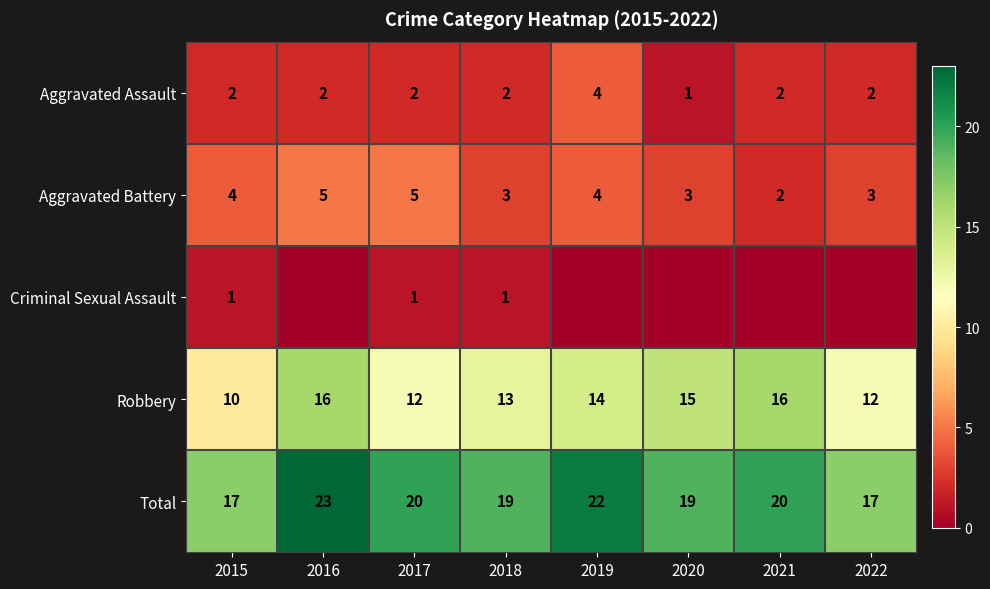

Where is Robbery nearest to the value 13?

2018